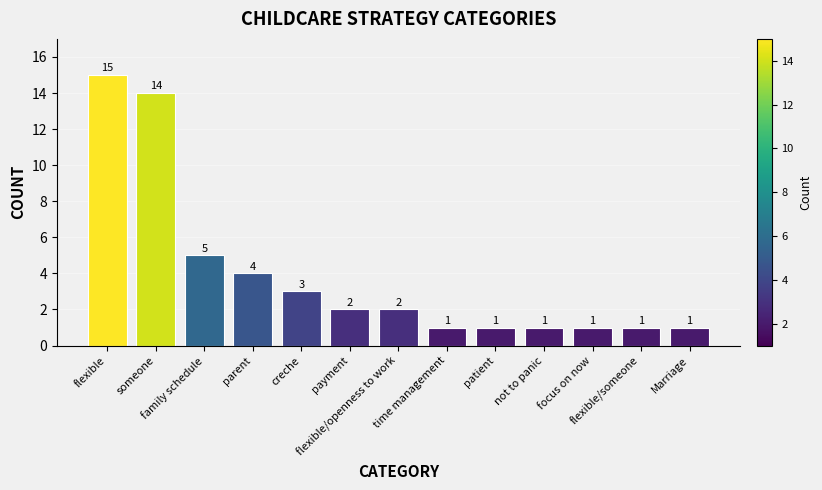

Is it true that the value at family schedule is 7?

False